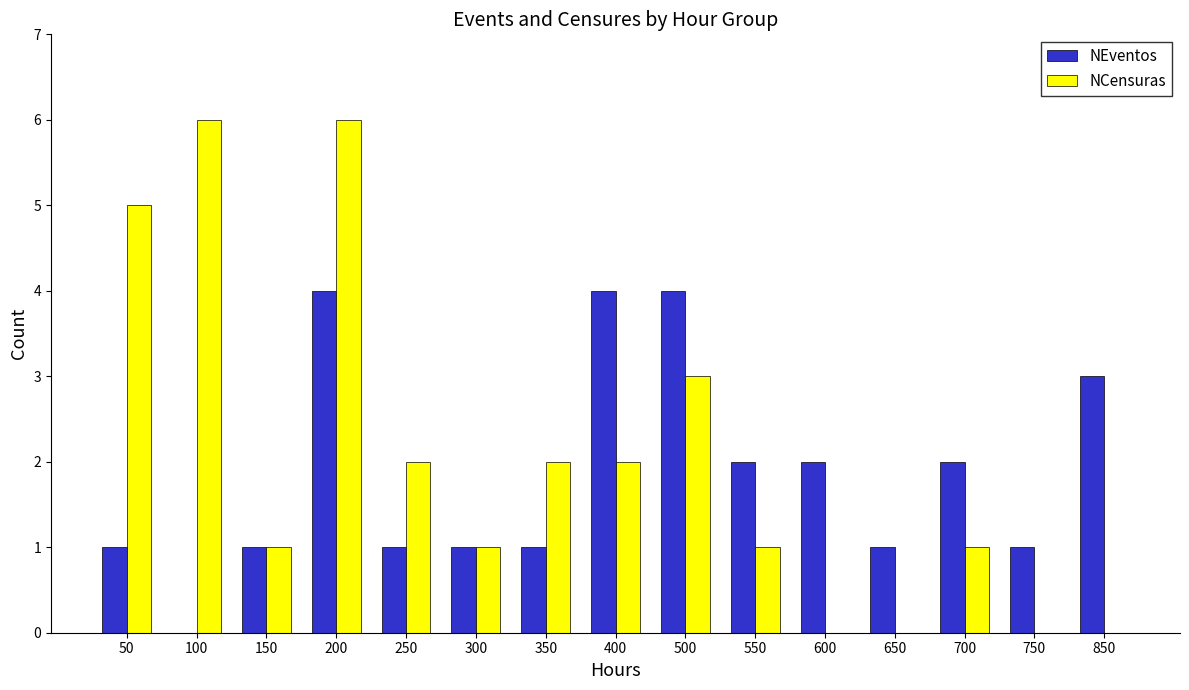

What is the highest value of the NCensuras series?

6